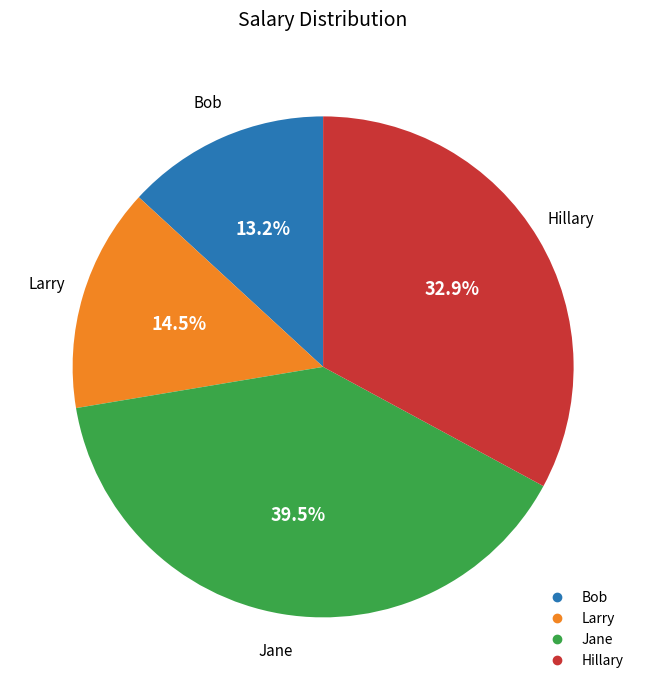

To the nearest percent, what is the difference between the Hillary and Jane slice percentages?

7%